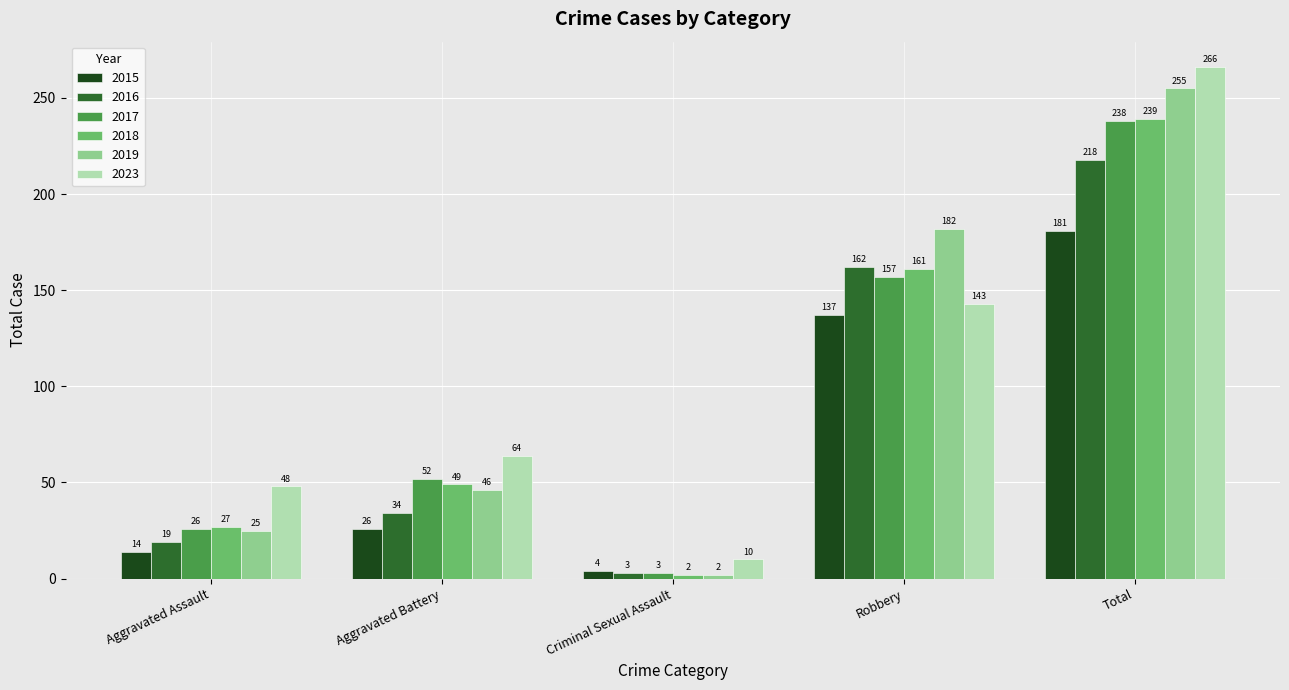

What is the smallest value displayed?

2